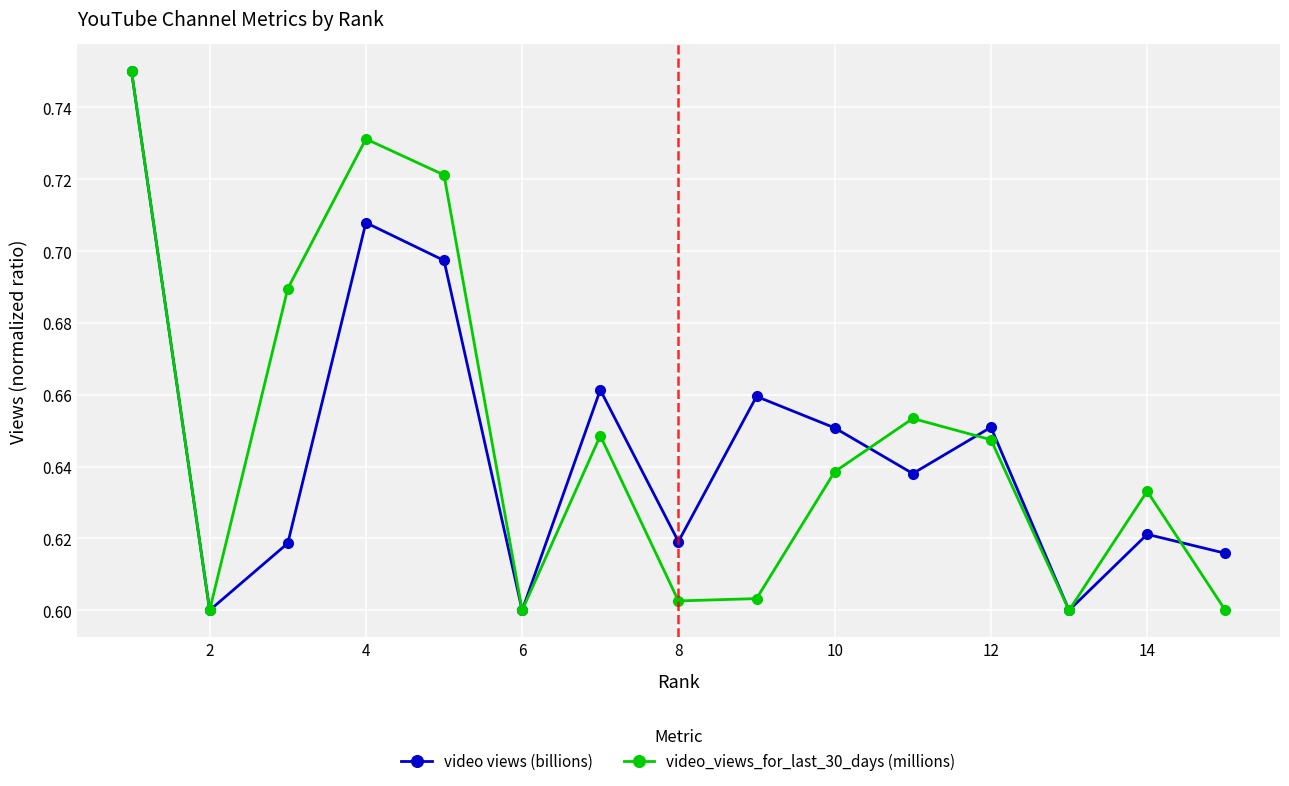

How many interior local valleys does the video views (billions) series have?

5